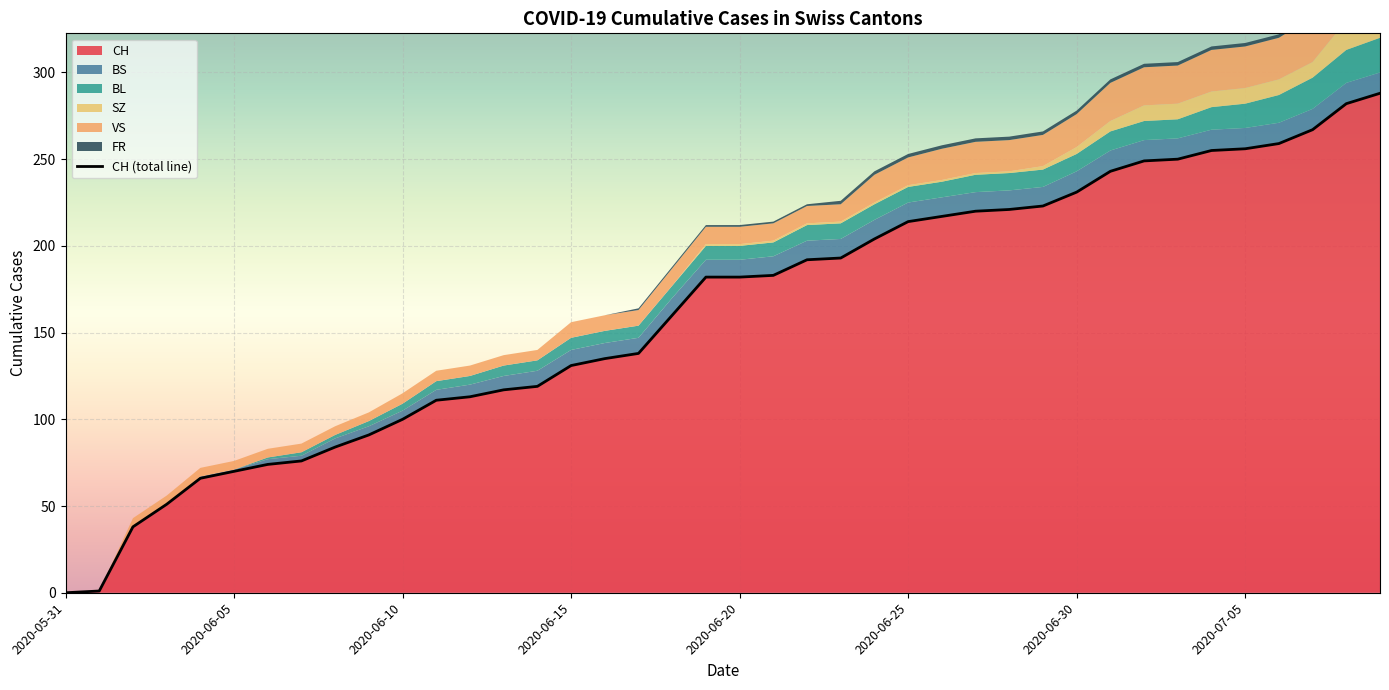

What are all the series names shown in the legend?

CH, BS, BL, SZ, VS, FR